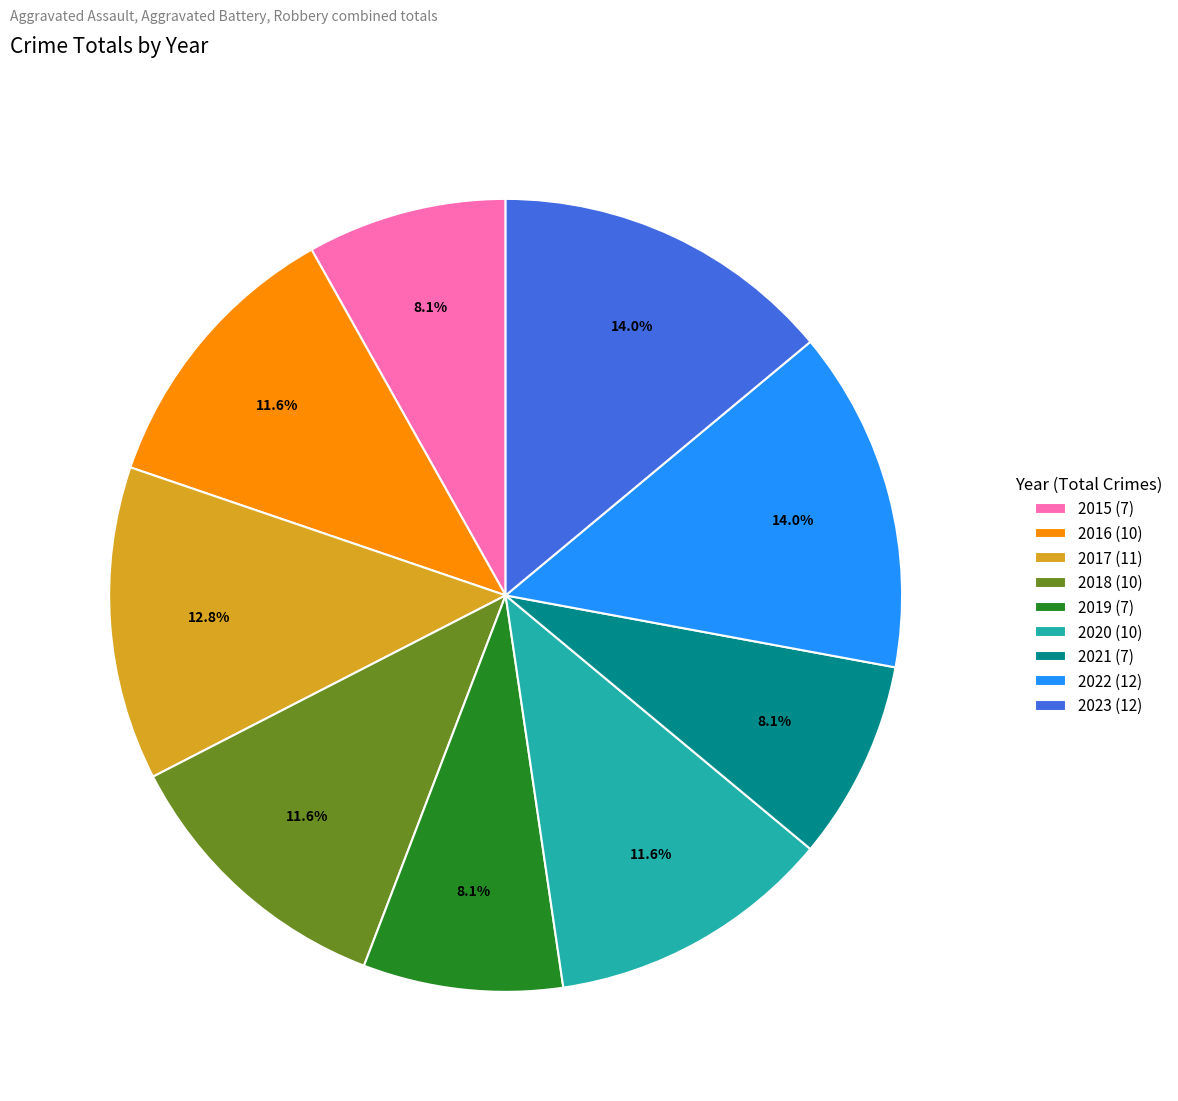

What portion of the pie excludes 2023?

86.0%